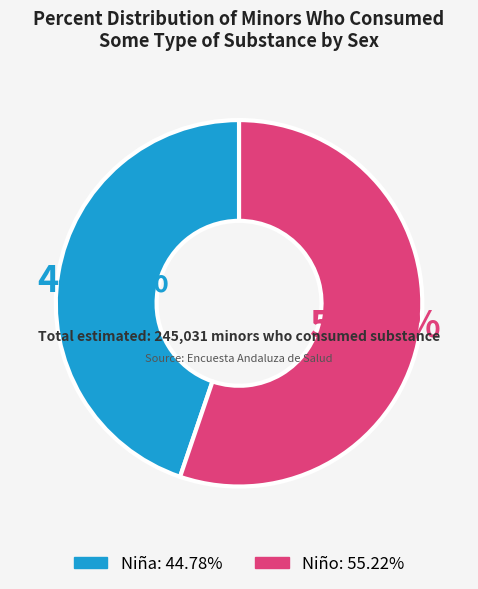

To the nearest percent, what is the difference between the Niño and Niña slice percentages?

10%